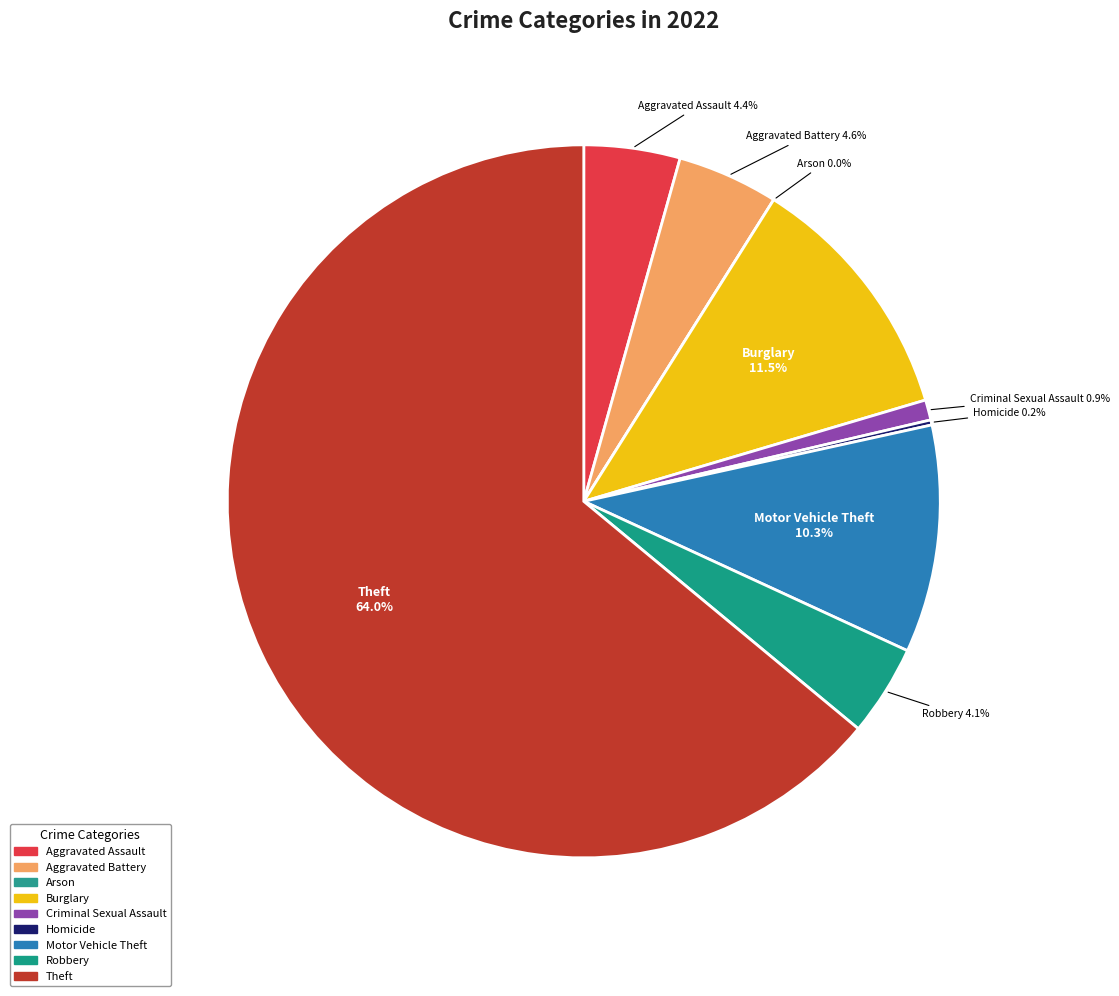

To the nearest percent, what is the average slice percentage?

11%